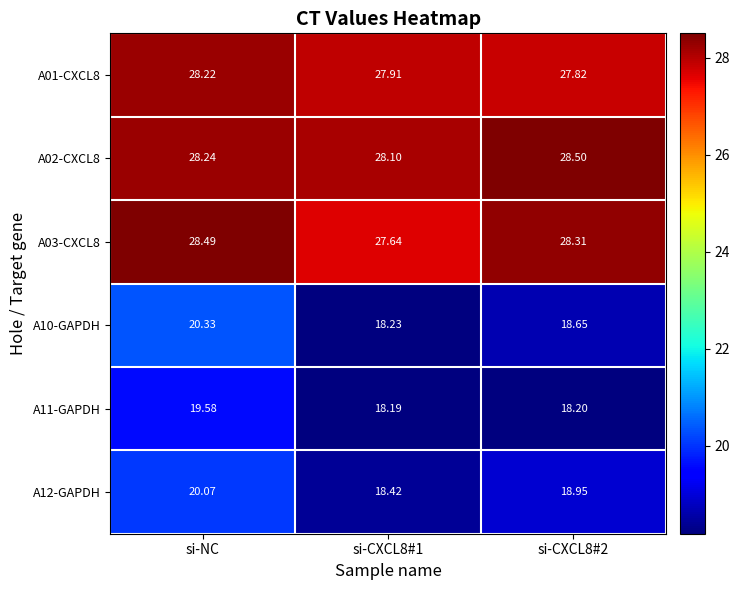

Is the value of A03-CXCL8 at si-CXCL8#1 greater than the value of A11-GAPDH at si-CXCL8#2?

Yes